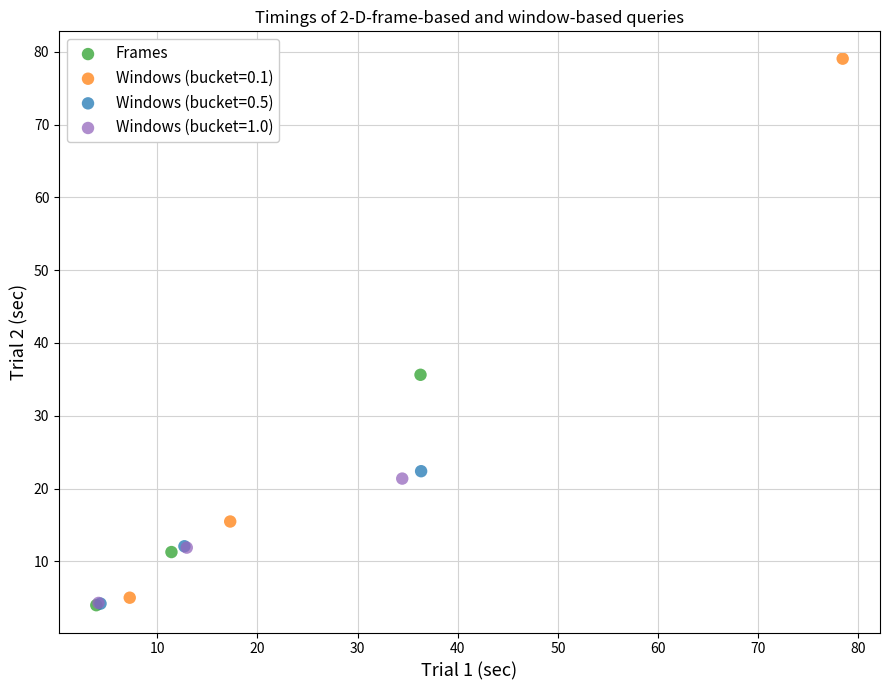

Which series reaches the maximum Y coordinate?

Windows (bucket=0.1)